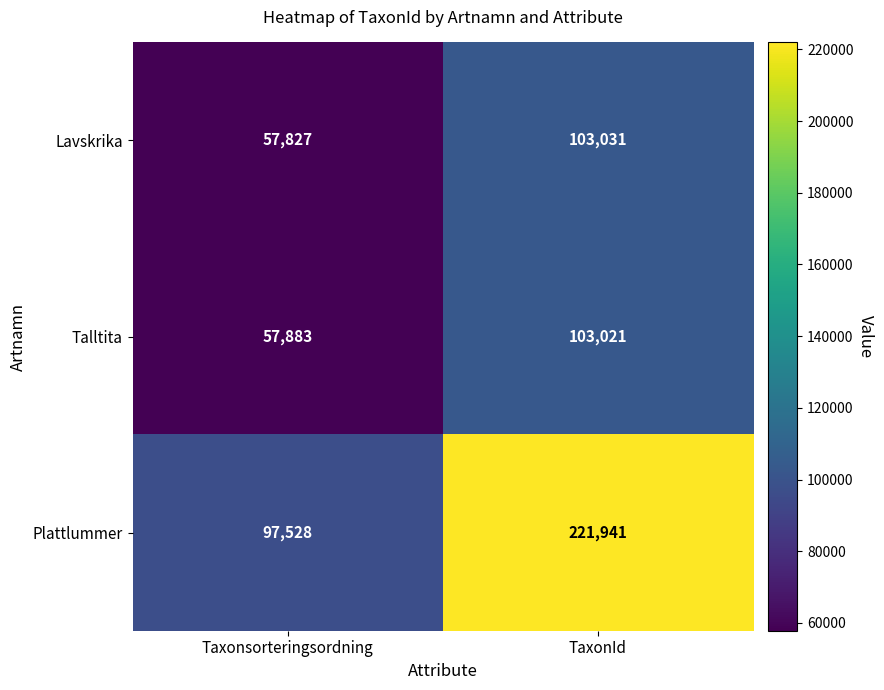

Reading left to right, what are all the values shown in this chart?

Lavskrika: 57827	103031
Talltita: 57883	103021
Plattlummer: 97528	221941